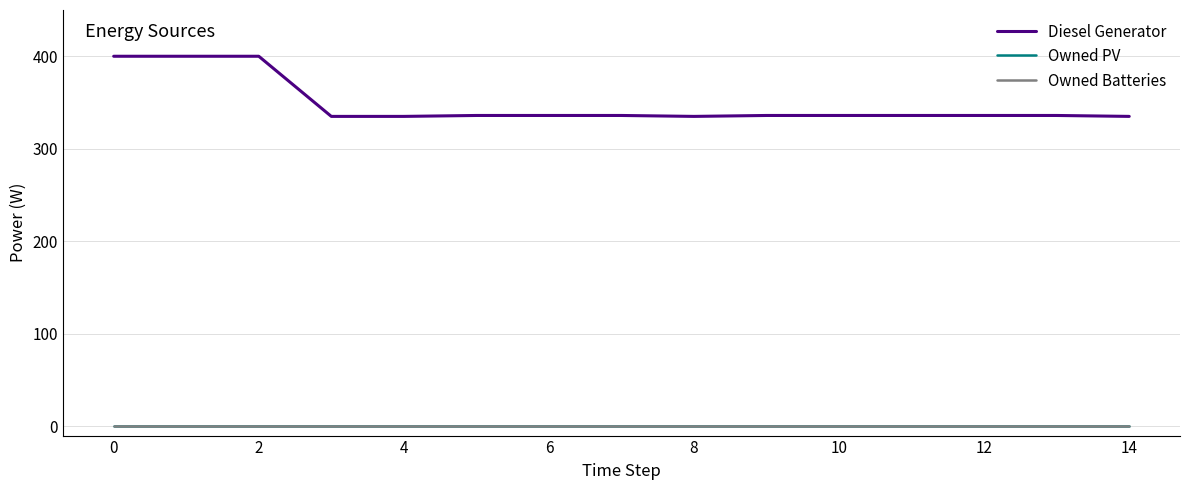

Where is Diesel Generator nearest to the value 367?

10